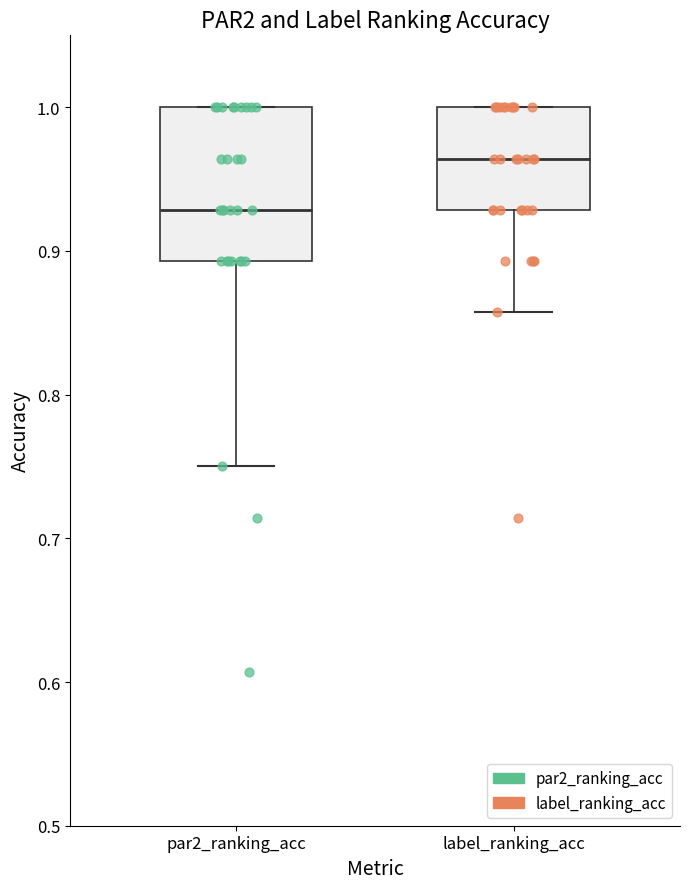

Where does the median line of the box for par2_ranking_acc sit on the y-axis? The values are not printed on the chart, so give them approximately, as read against the axis.

0.93